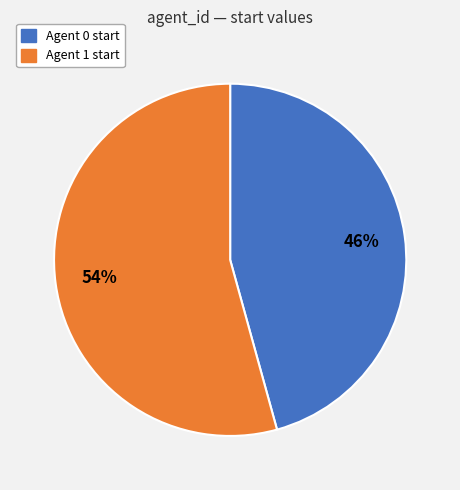

Count the number of slices in the pie.

2